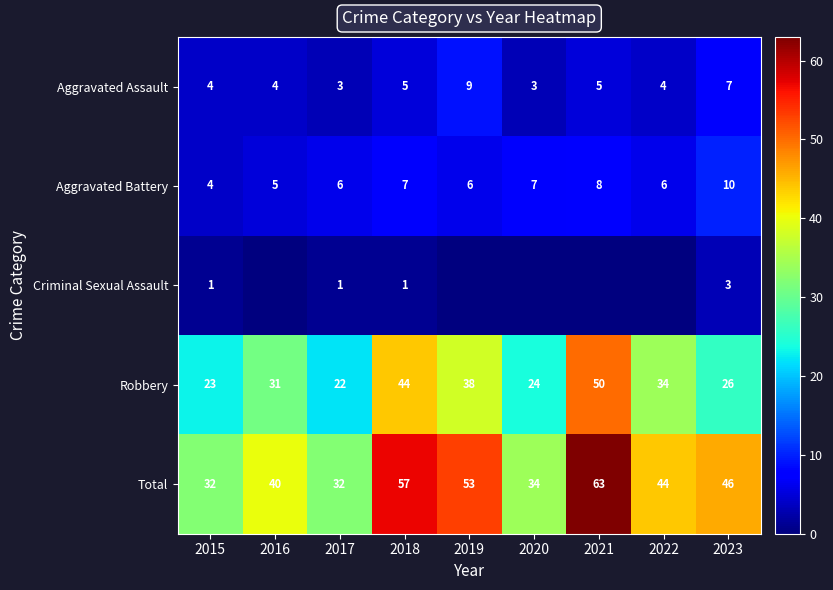

What is the approximate value of Aggravated Assault at 2017?

3